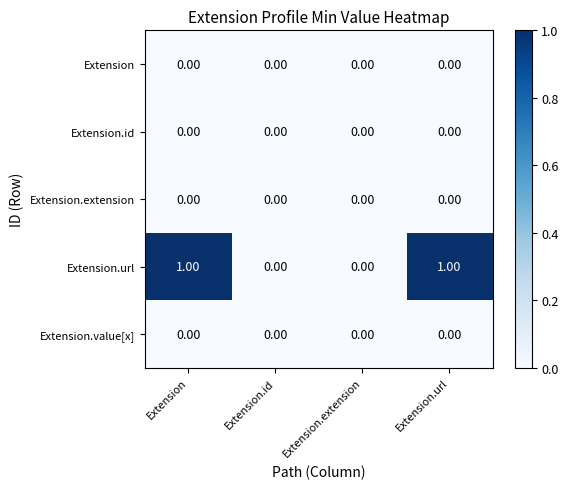

Count the number of categories in the chart.

4